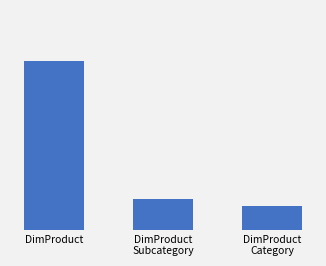

Are the bars horizontal?

No